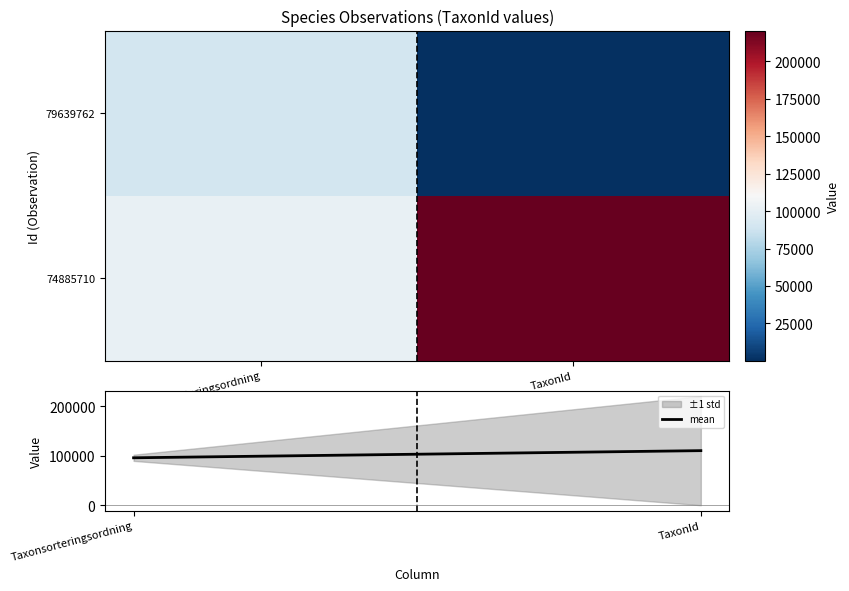

Is the value of mean at Taxonsorteringsordning greater than the value of 74885710 at Taxonsorteringsordning?

No